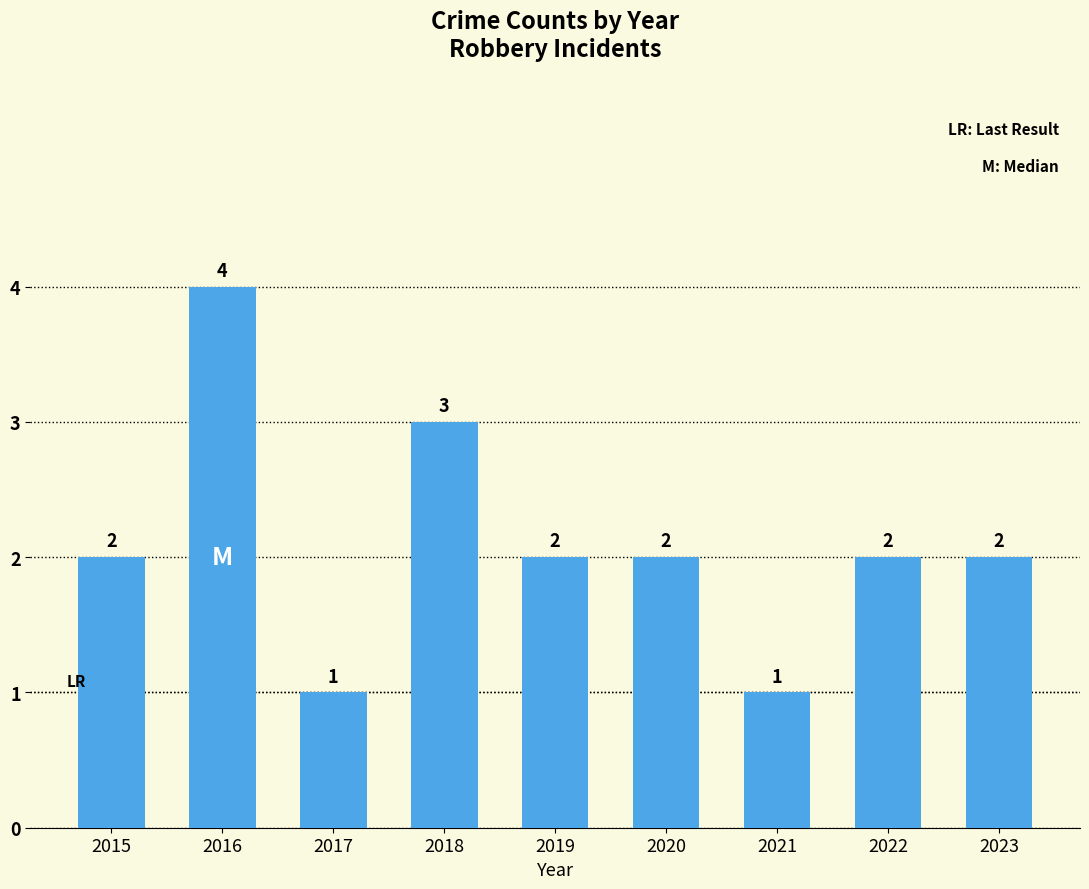

What is the average value?

2